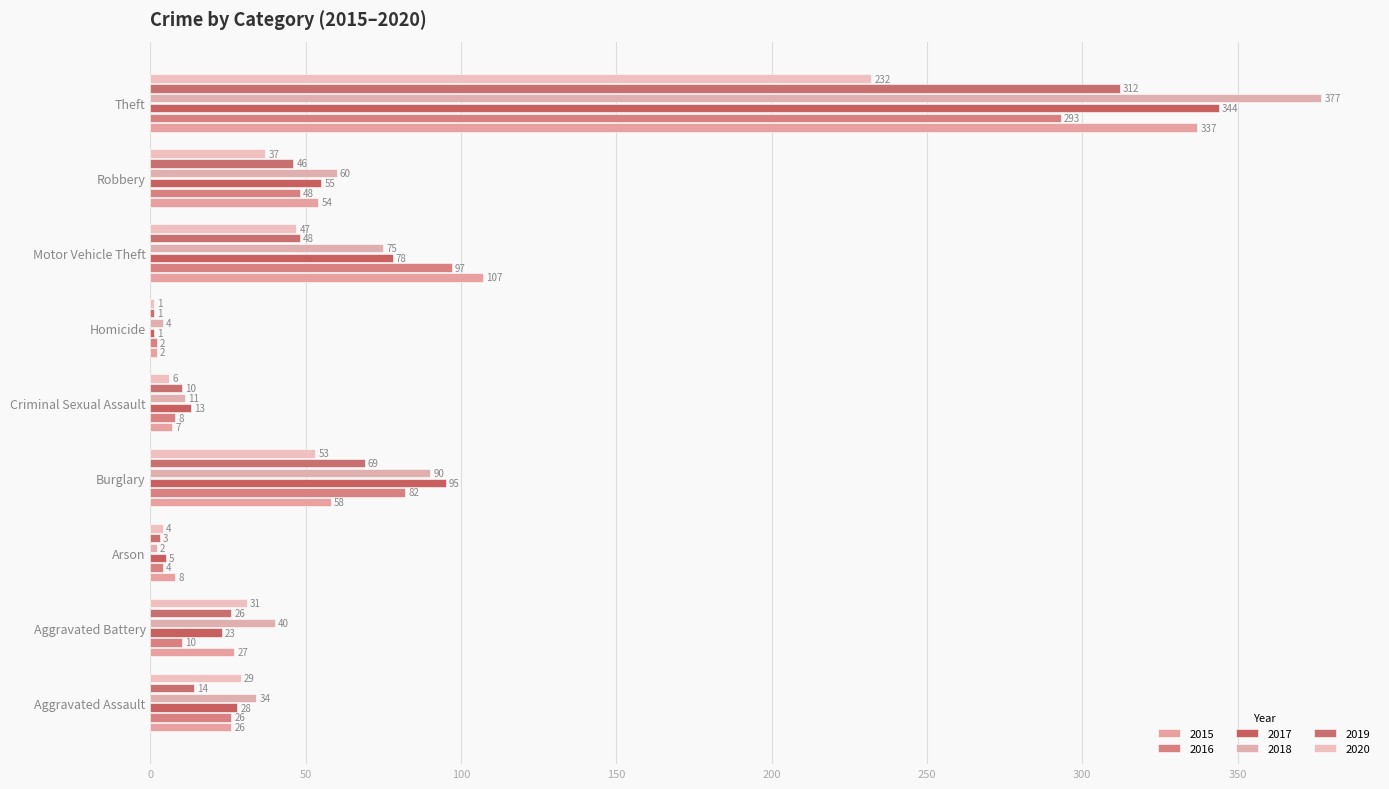

At which label does 2015 first exceed 27?

Burglary